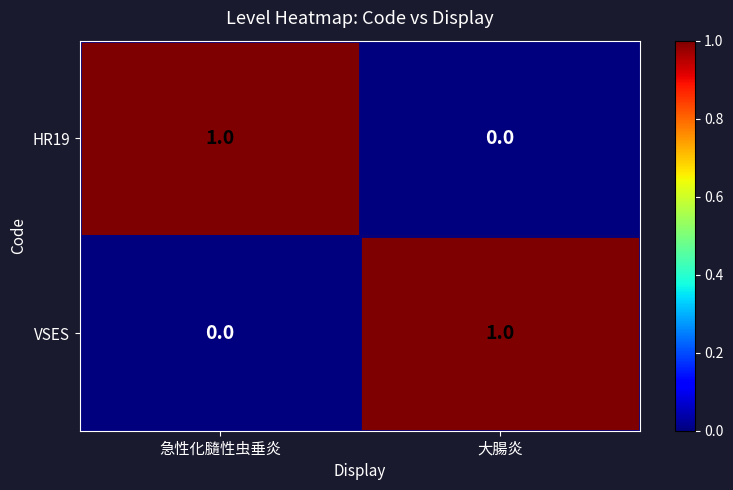

At 大腸炎, list the series in order from smallest to largest.

HR19, VSES